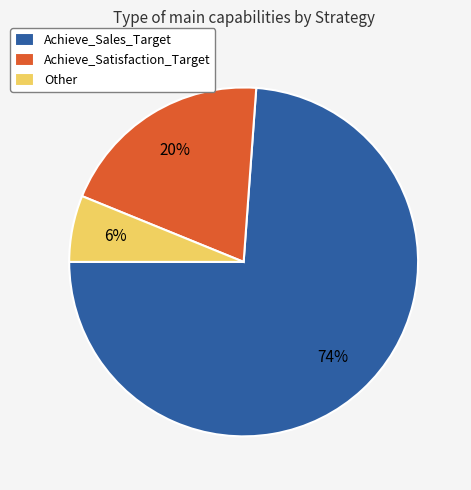

Is it true that Achieve_Satisfaction_Target is 20% of the pie?

True